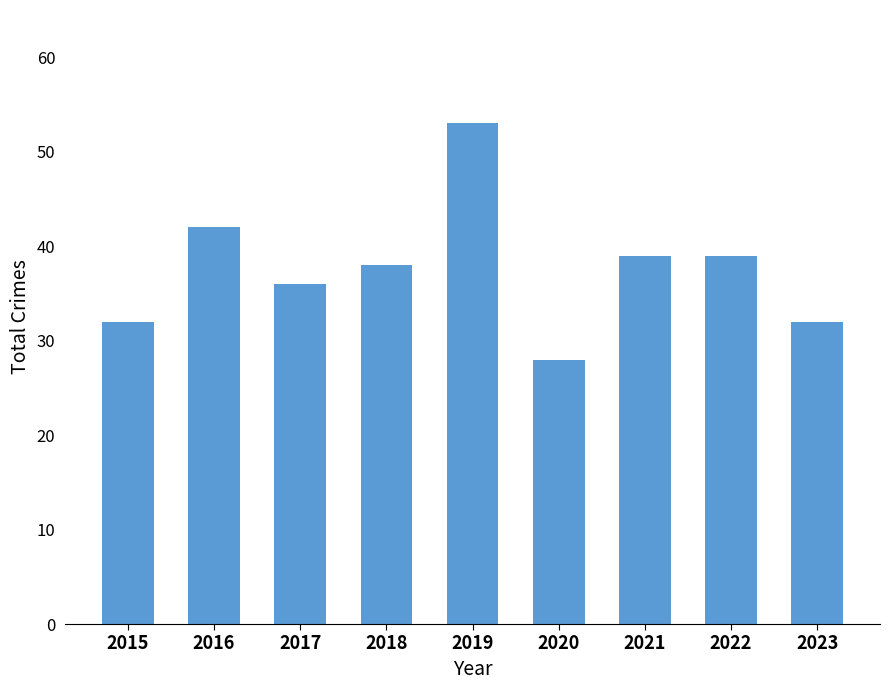

Read the value at 2023, to the nearest 10.

30